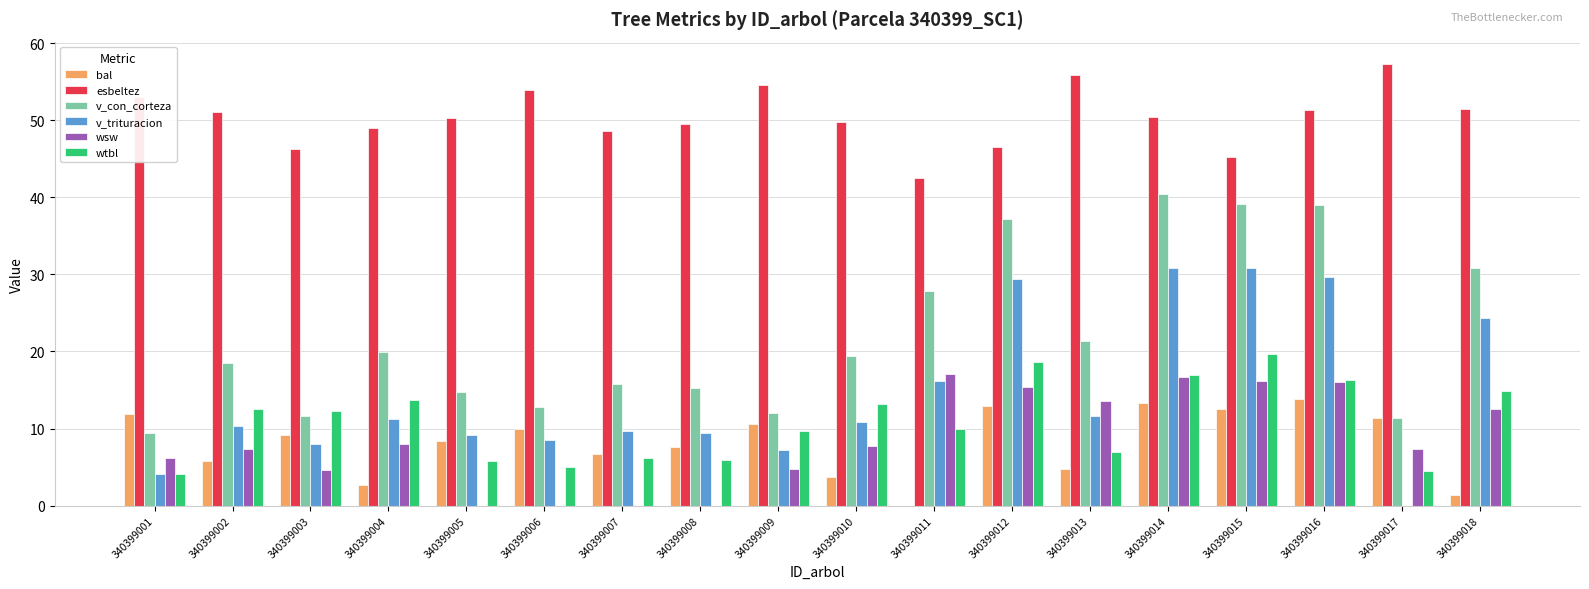

Which label corresponds to the largest value in the chart?

340399017